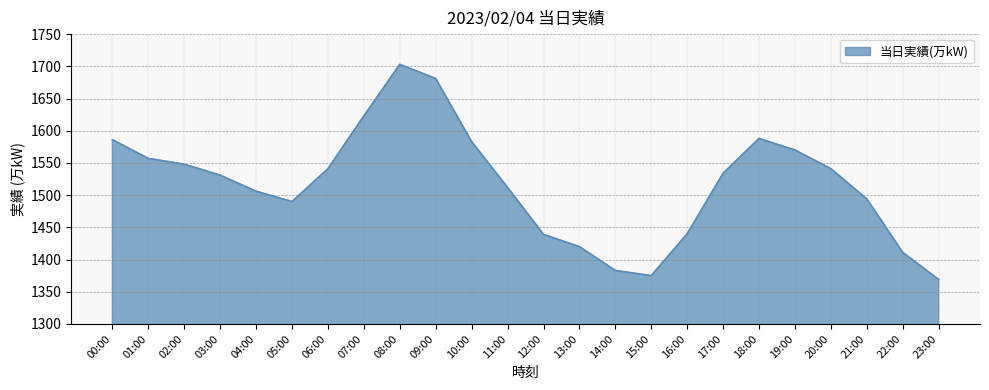

What is the difference between the values at 02:00 and 22:00?

137